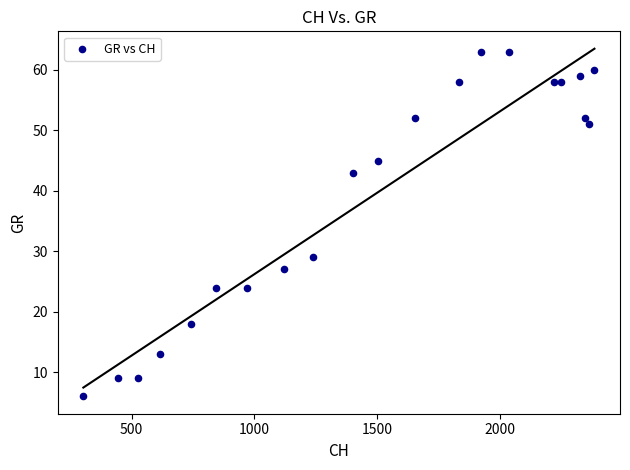

What is the range of X values (max minus min)?

2084